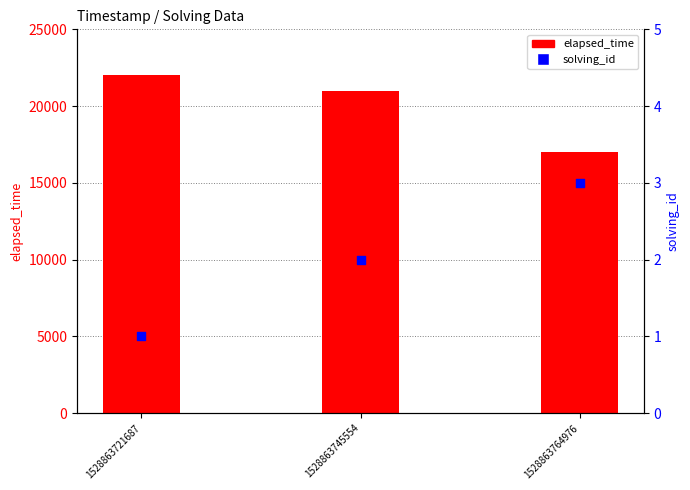

Is the value of solving_id at 1528863764976 greater than the value of elapsed_time at 1528863764976?

No